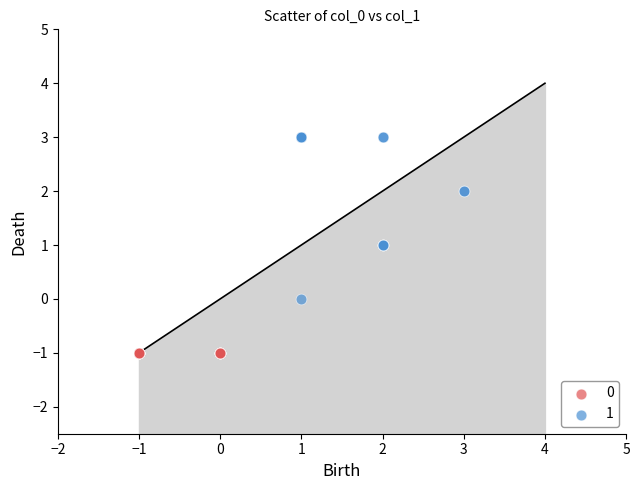

What are all the series names shown in the legend?

0, 1